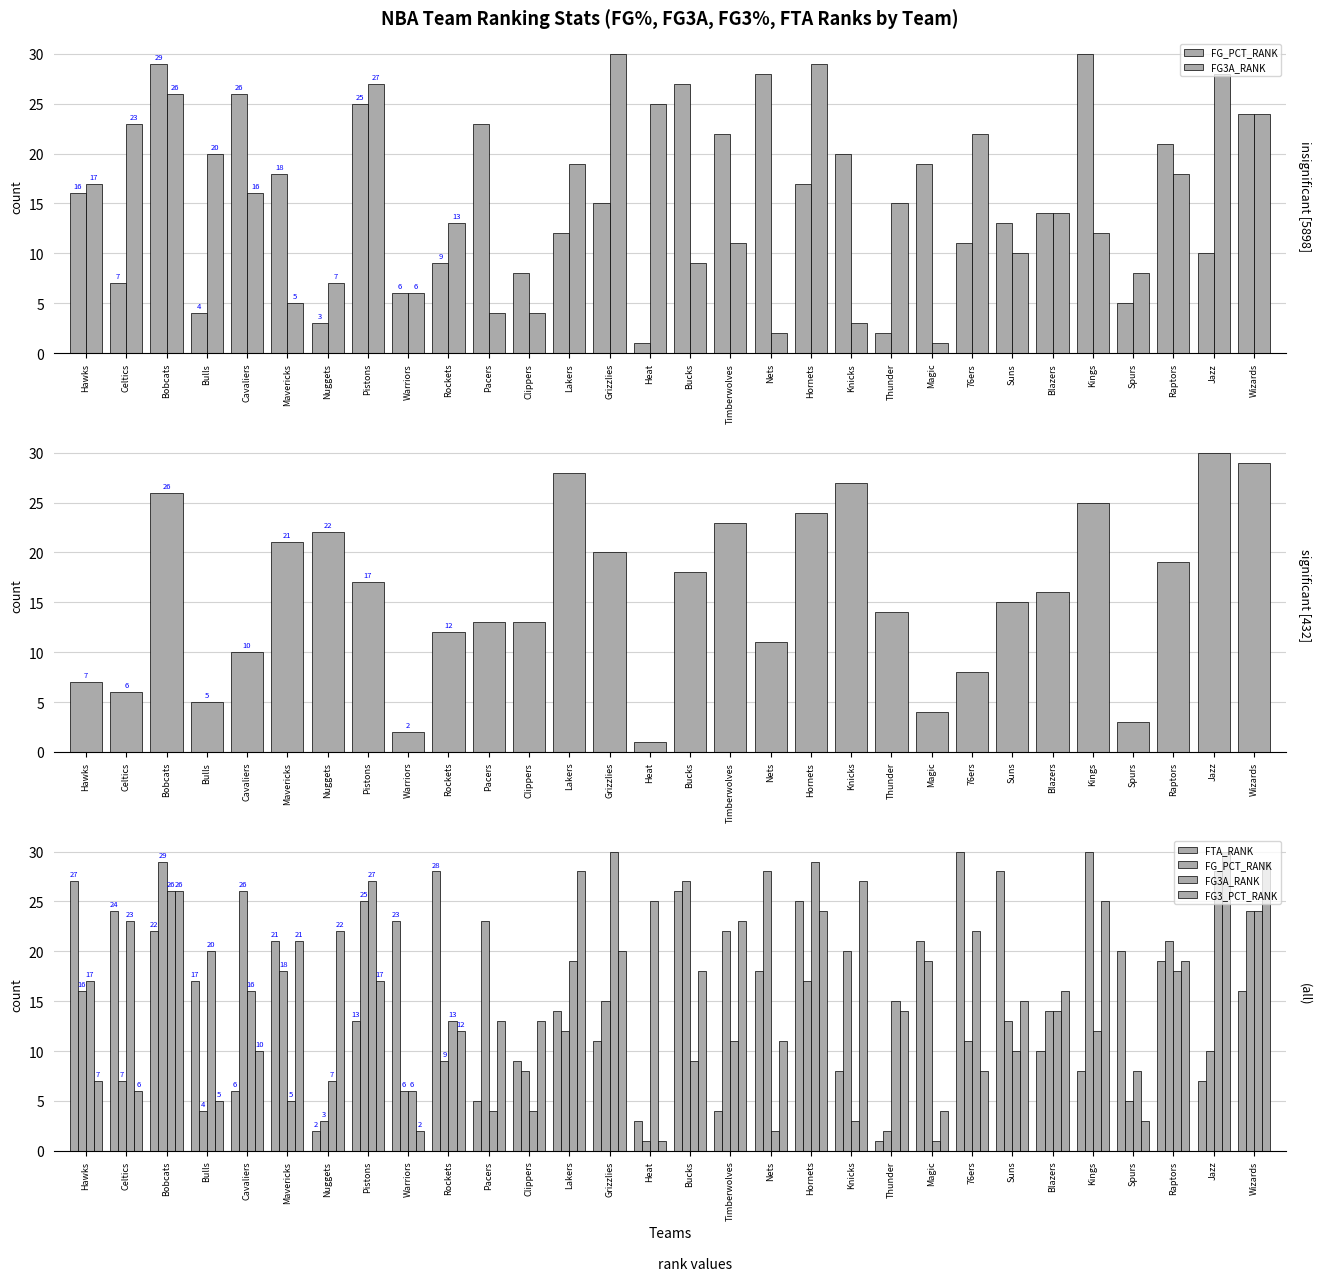

What is the difference between the highest and lowest values at Hornets?

12